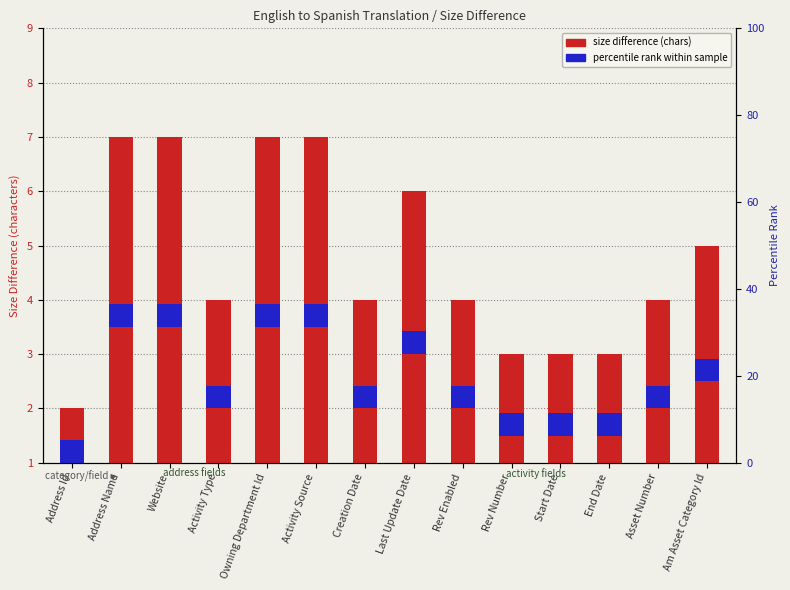

Which has a higher value, Address Name or Am Asset Category Id?

Address Name